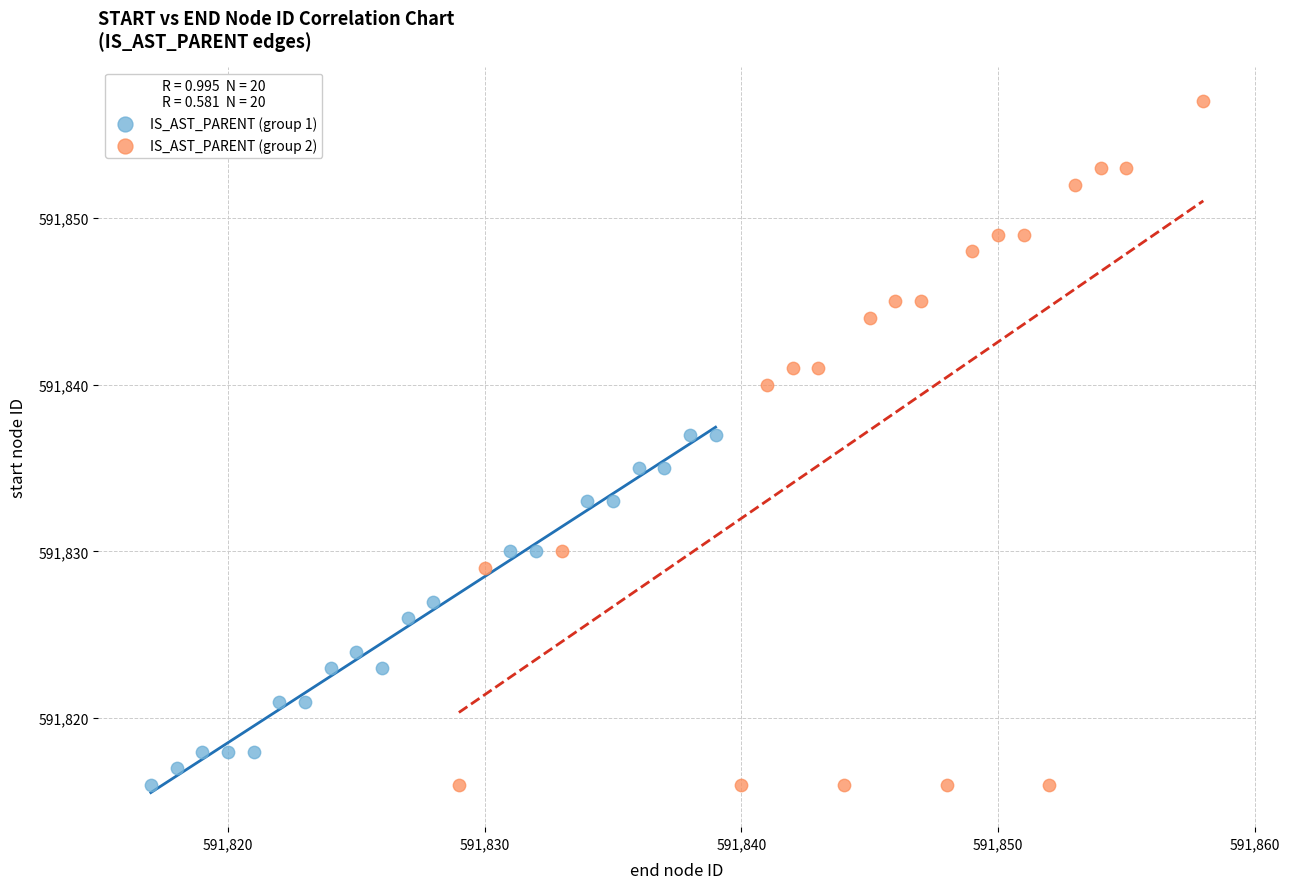

What are all the series names shown in the legend?

IS_AST_PARENT (group 1), IS_AST_PARENT (group 2)